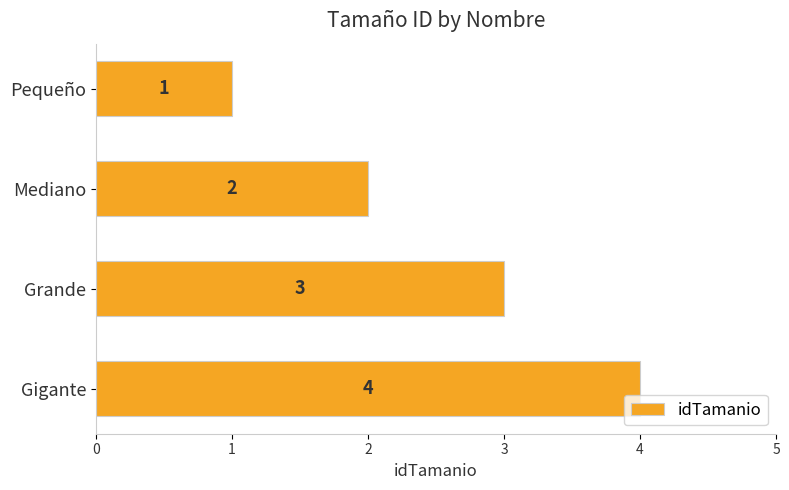

The chart shows a value of 4 at Mediano. True or false?

False